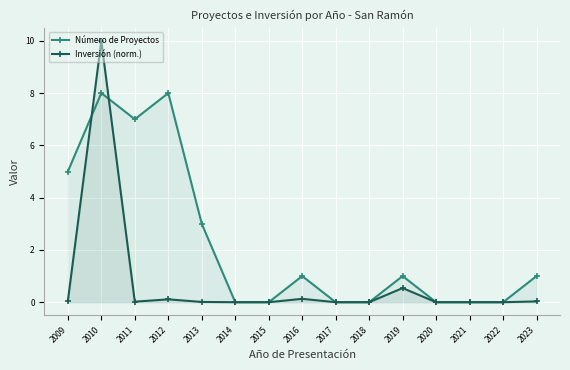

How many values in Número de Proyectos are above zero?

8